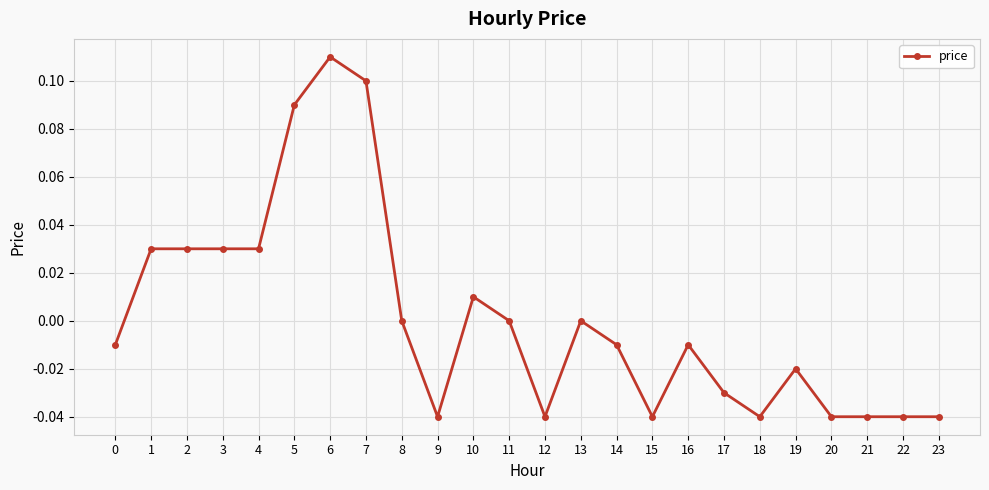

Which label corresponds to the largest value in the chart?

6